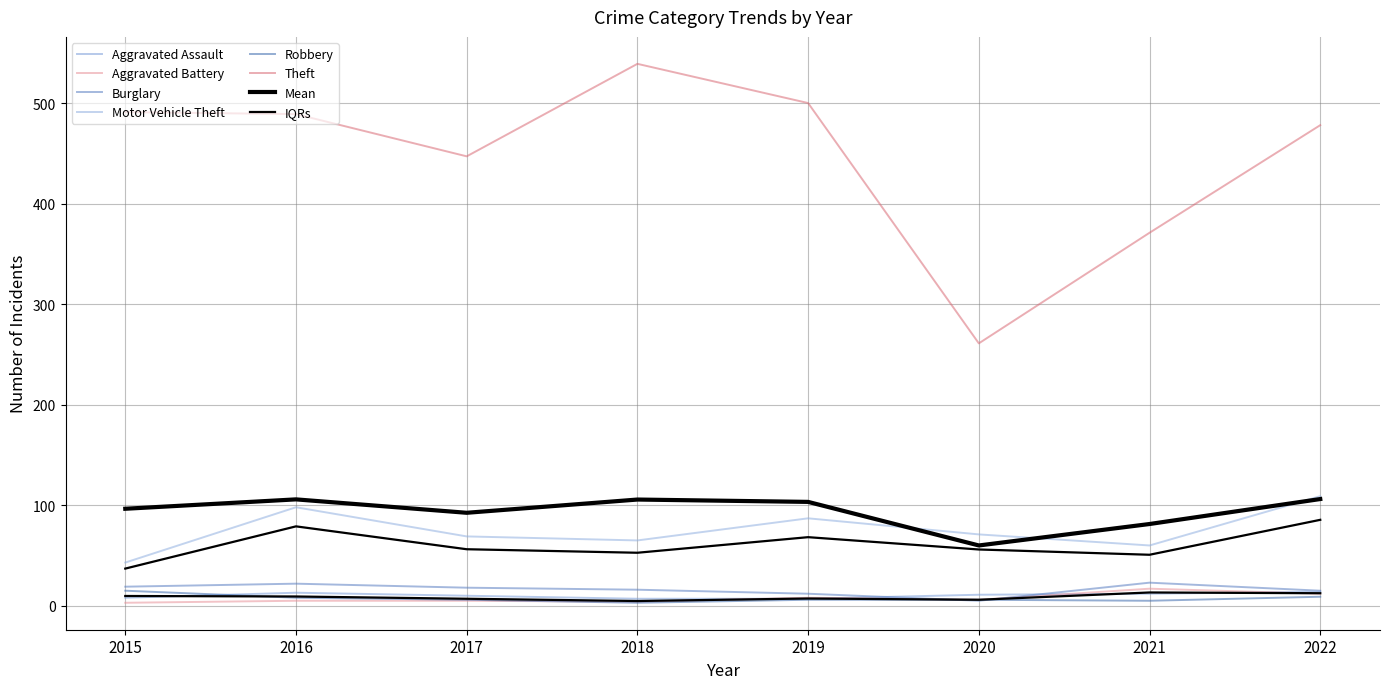

Read the Aggravated Battery value at 2016.

5